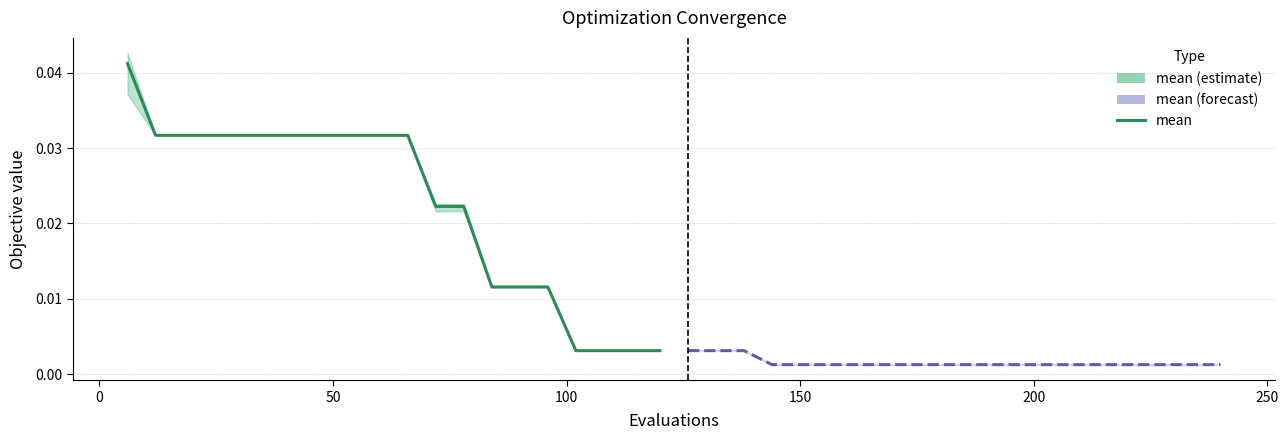

How many categories are shown in the chart?

20